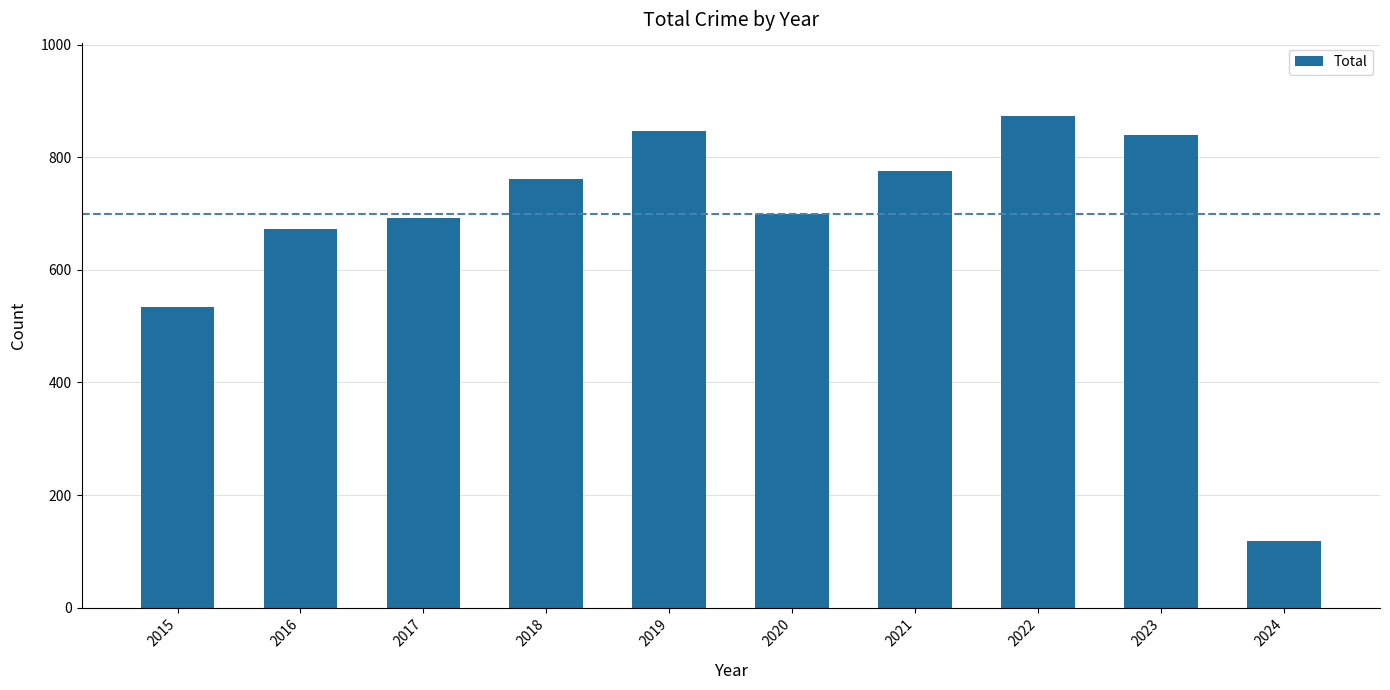

What is the sum of all values?

6812